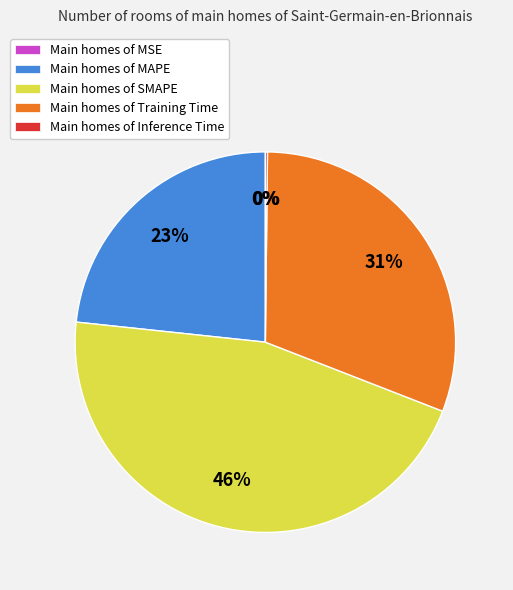

To the nearest percent, what is the average slice percentage?

20%